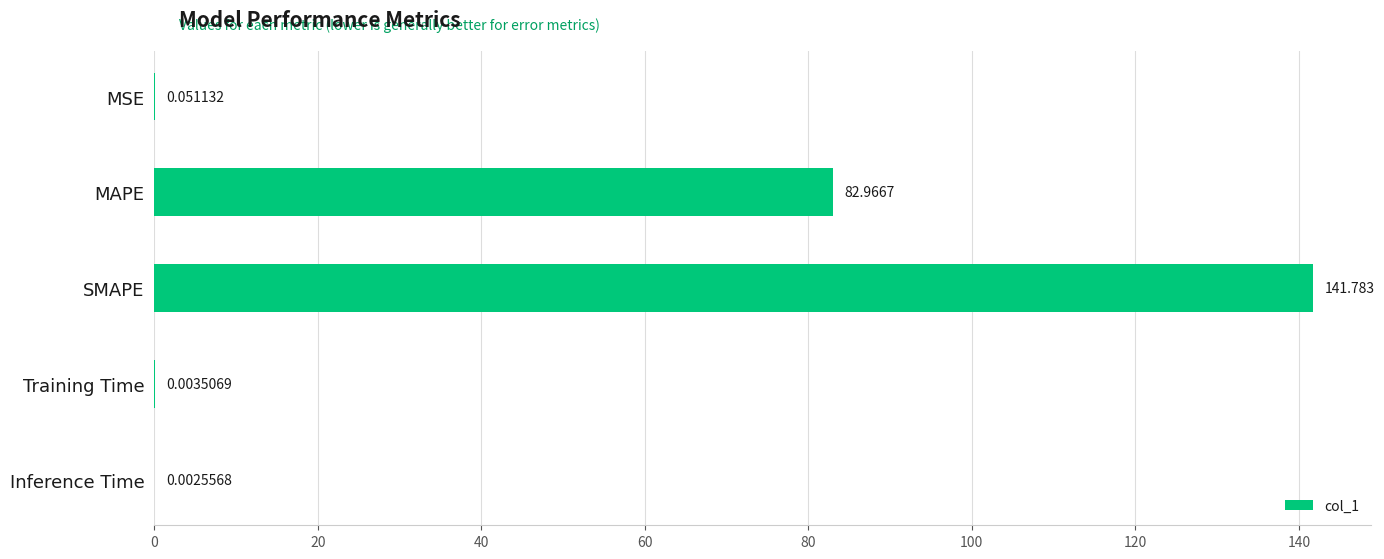

Are the bars horizontal?

Yes